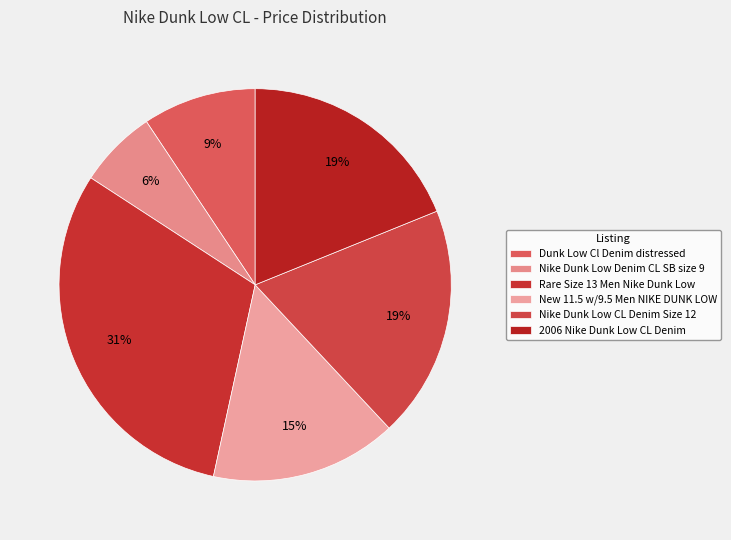

The 2006 Nike Dunk Low CL Denim slice represents 19% of the pie. True or false?

True